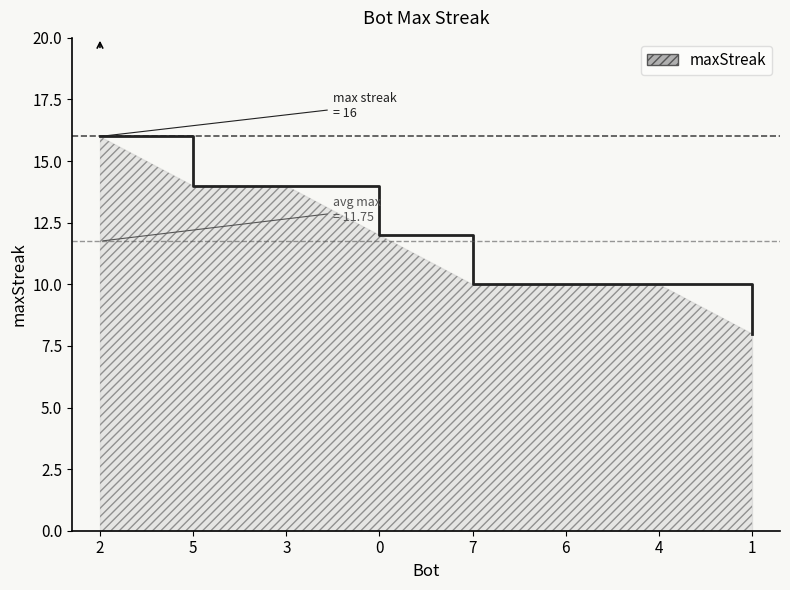

Reading left to right, list all the values displayed in this chart.

16	14	14	12	10	10	10	8